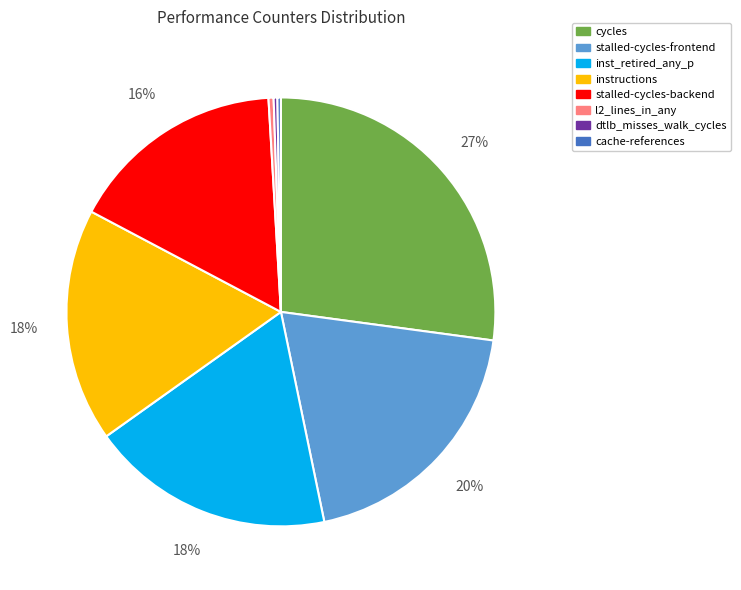

Is it true that stalled-cycles-backend is 16% of the pie?

True